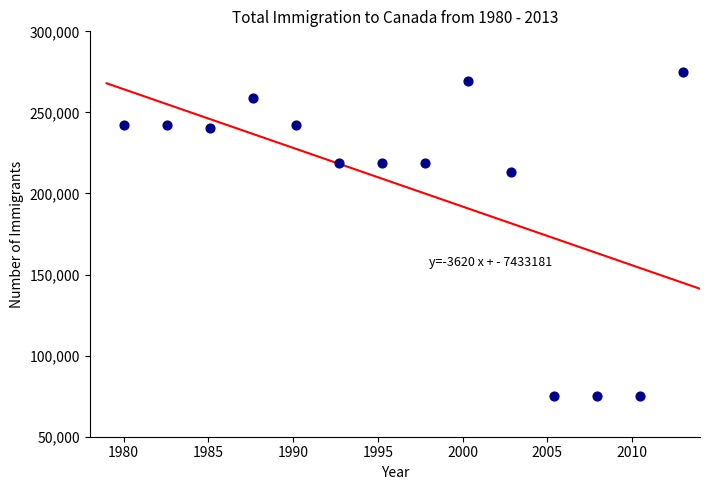

What is the range of Y values (max minus min)?

200000.0